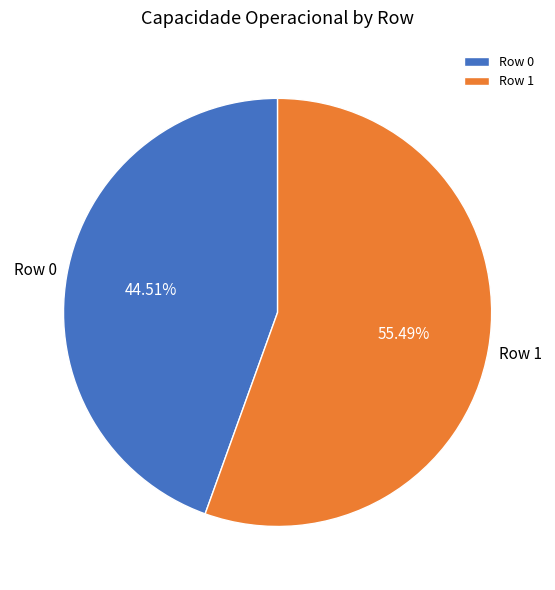

Which has a higher value, Row 0 or Row 1?

Row 1